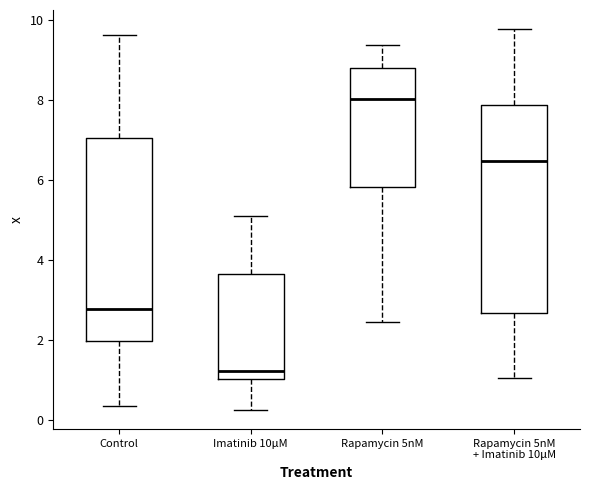

Reading left to right, transcribe this box plot: for each box, give where its median line is, the range the box spans, and where its two whiskers end, as read against the y-axis. The values are not printed on the chart, so give them approximately, as read against the axis.

Control: median 2.8, box 2.0 to 7.0, whiskers 0.4 to 9.6
Imatinib 10μM: median 1.2, box 1.0 to 3.6, whiskers 0.2 to 5.0
Rapamycin 5nM: median 8.0, box 5.8 to 8.8, whiskers 2.4 to 9.4
Rapamycin 5nM + Imatinib 10μM: median 6.4, box 2.6 to 7.8, whiskers 1.0 to 9.8